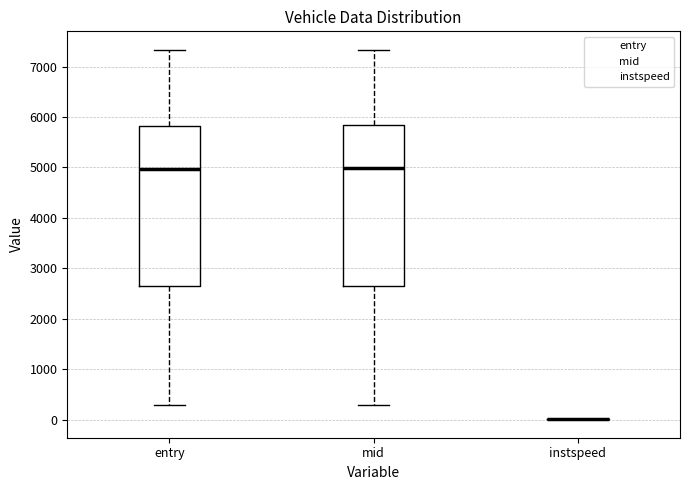

Reading left to right, transcribe this box plot: for each box, give where its median line is, the range the box spans, and where its two whiskers end, as read against the y-axis. The values are not printed on the chart, so give them approximately, as read against the axis.

entry: median 5000, box 2600 to 5800, whiskers 300 to 7300
mid: median 5000, box 2600 to 5800, whiskers 300 to 7300
instspeed: box collapsed to a line at 0, whiskers 0 to 0